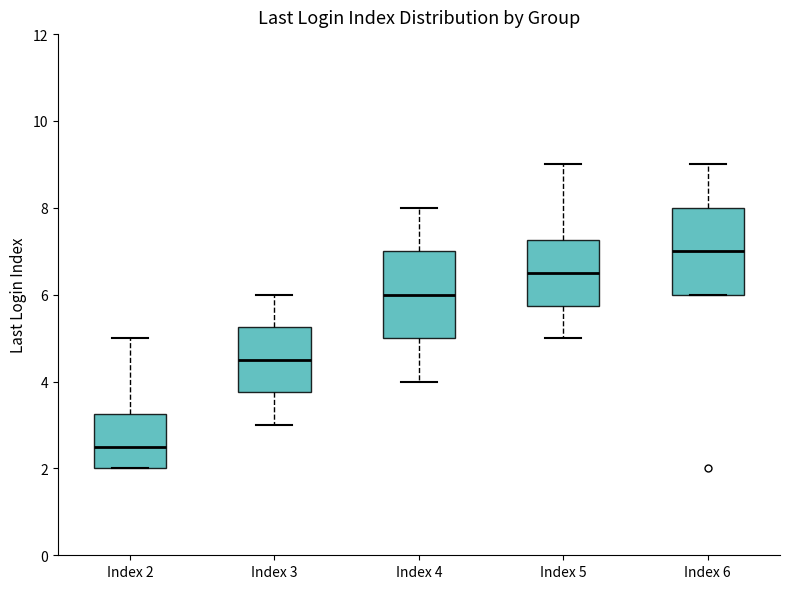

Reading left to right, read every box against the y-axis: the position of its median line, the range the box covers, and the ends of its whiskers. The values are not printed on the chart, so give them approximately, as read against the axis.

Index 2: median 2.6, box 2.0 to 3.2, whiskers 2.0 to 5.0
Index 3: median 4.6, box 3.8 to 5.2, whiskers 3.0 to 6.0
Index 4: median 6.0, box 5.0 to 7.0, whiskers 4.0 to 8.0
Index 5: median 6.6, box 5.8 to 7.2, whiskers 5.0 to 9.0
Index 6: median 7.0, box 6.0 to 8.0, whiskers 6.0 to 9.0